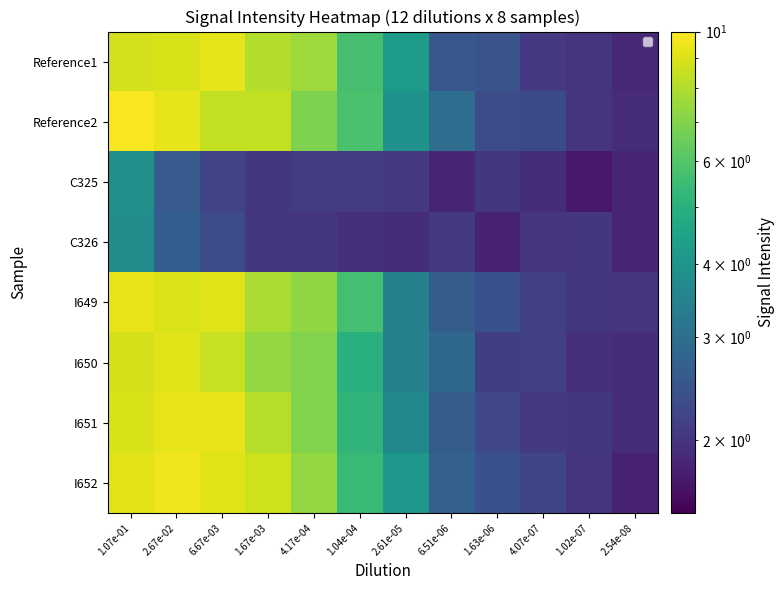

Reading left to right, extract all data points from this chart.

Reference1: 1.07e-01=8.8	2.67e-02=8.9	6.67e-03=9.3	1.67e-03=8.1	4.17e-04=7.6	1.04e-04=5.7	2.61e-05=4.3	6.51e-06=2.5	1.63e-06=2.5	4.07e-07=2.1	1.02e-07=2.0	2.54e-08=1.9
Reference2: 1.07e-01=9.8	2.67e-02=9.3	6.67e-03=8.4	1.67e-03=8.4	4.17e-04=6.9	1.04e-04=5.8	2.61e-05=3.9	6.51e-06=3.0	1.63e-06=2.3	4.07e-07=2.3	1.02e-07=2.0	2.54e-08=1.9
C325: 1.07e-01=3.9	2.67e-02=2.6	6.67e-03=2.2	1.67e-03=2.0	4.17e-04=2.1	1.04e-04=2.1	2.61e-05=2.1	6.51e-06=1.8	1.63e-06=2.0	4.07e-07=1.9	1.02e-07=1.7	2.54e-08=1.8
C326: 1.07e-01=3.8	2.67e-02=2.6	6.67e-03=2.3	1.67e-03=2.0	4.17e-04=2.0	1.04e-04=1.9	2.61e-05=1.9	6.51e-06=2.1	1.63e-06=1.8	4.07e-07=2.0	1.02e-07=2.0	2.54e-08=1.8
I649: 1.07e-01=9.4	2.67e-02=9.0	6.67e-03=9.1	1.67e-03=7.8	4.17e-04=7.3	1.04e-04=5.7	2.61e-05=3.4	6.51e-06=2.6	1.63e-06=2.4	4.07e-07=2.2	1.02e-07=2.0	2.54e-08=2.0
I650: 1.07e-01=8.8	2.67e-02=9.1	6.67e-03=8.5	1.67e-03=7.4	4.17e-04=7.0	1.04e-04=5.0	2.61e-05=3.4	6.51e-06=2.8	1.63e-06=2.1	4.07e-07=2.2	1.02e-07=2.0	2.54e-08=1.9
I651: 1.07e-01=8.9	2.67e-02=9.4	6.67e-03=9.4	1.67e-03=8.1	4.17e-04=7.0	1.04e-04=5.2	2.61e-05=3.6	6.51e-06=2.6	1.63e-06=2.2	4.07e-07=2.1	1.02e-07=2.0	2.54e-08=1.9
I652: 1.07e-01=9.2	2.67e-02=9.6	6.67e-03=9.1	1.67e-03=8.7	4.17e-04=7.4	1.04e-04=5.4	2.61e-05=4.1	6.51e-06=2.7	1.63e-06=2.4	4.07e-07=2.2	1.02e-07=2.0	2.54e-08=1.8